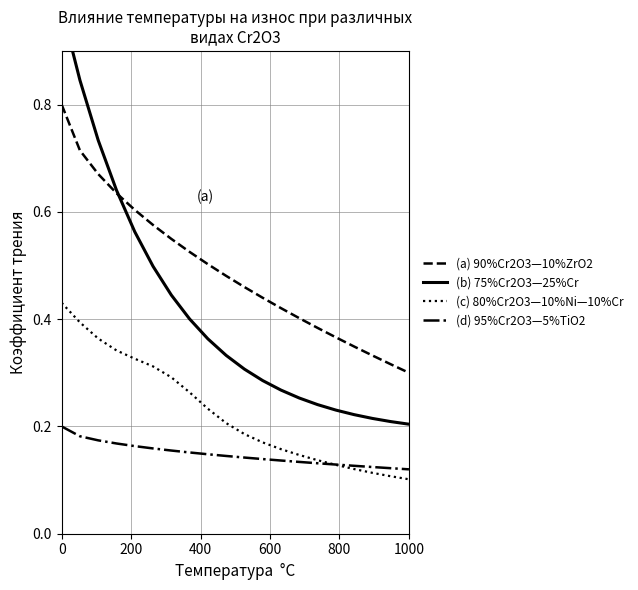

What is the average value of the (d) 95%Cr2O3—5%TiO2 series?

0.1